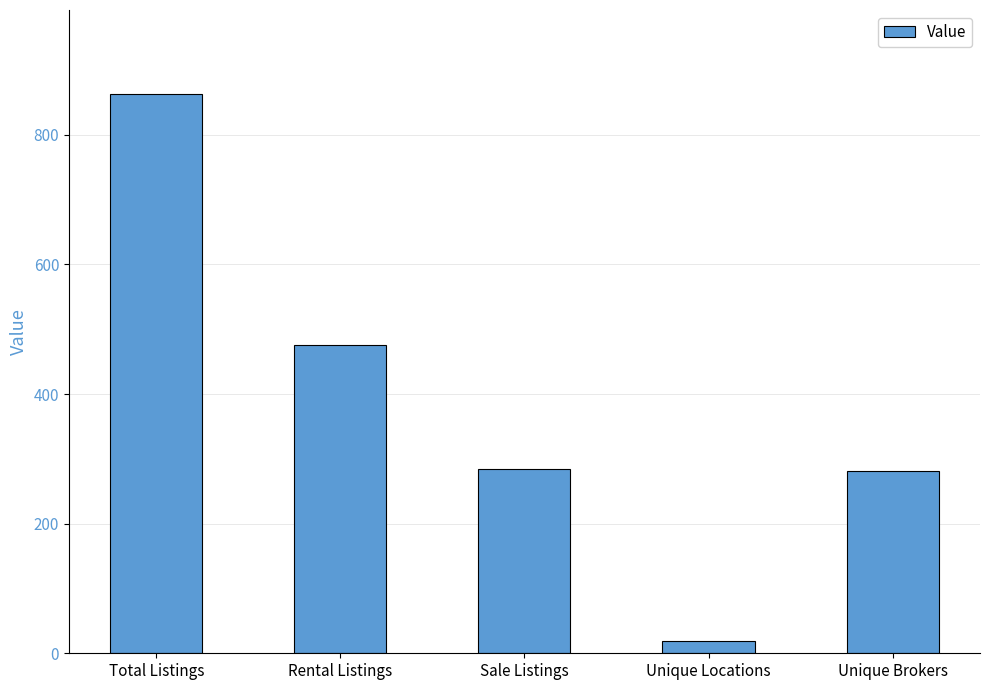

True or false: the data shows 176 at Sale Listings.

False